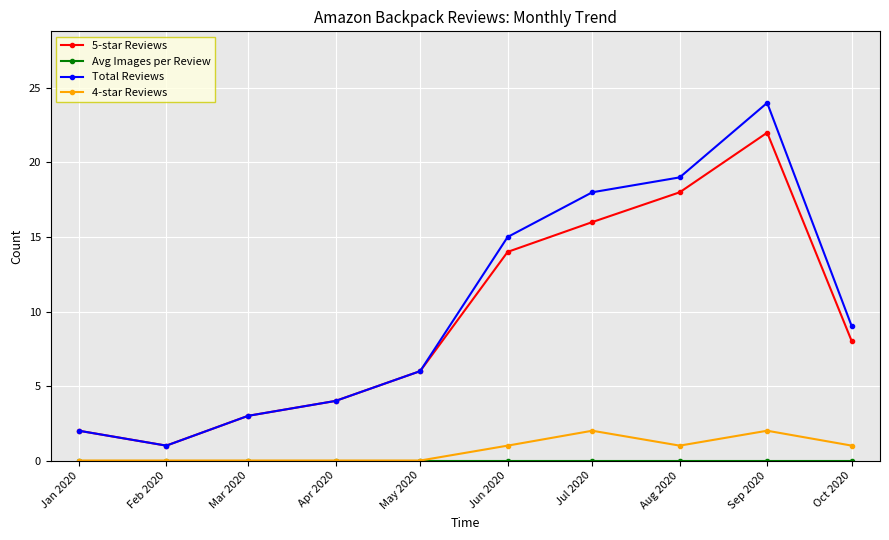

At which label does 5-star Reviews first exceed 8?

Jun 2020